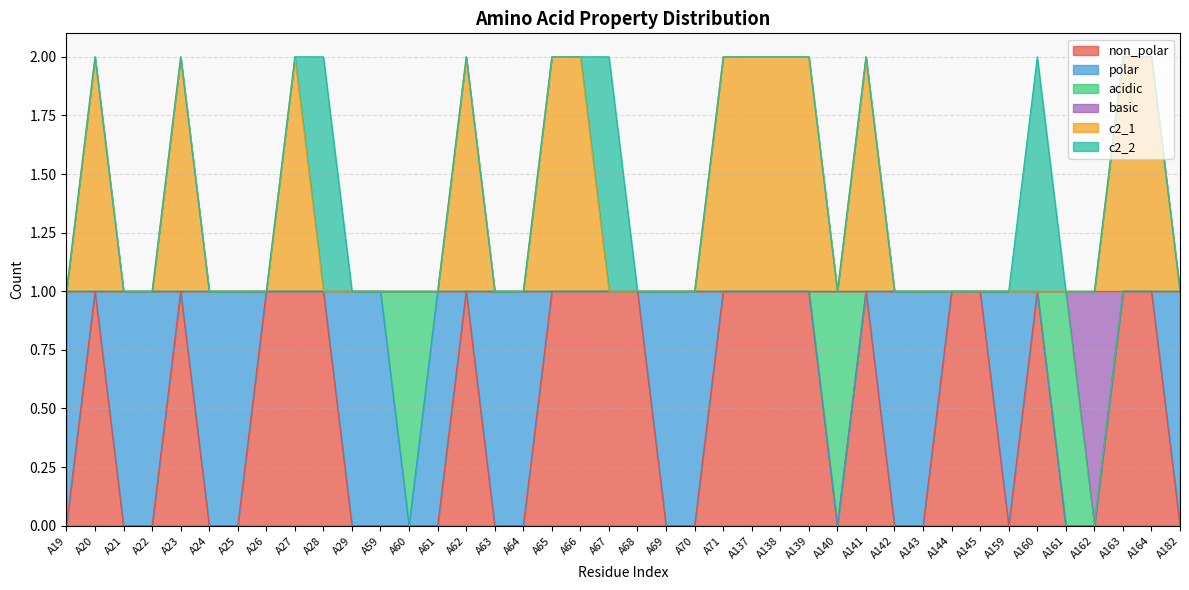

Does the chart have visible grid lines?

Yes